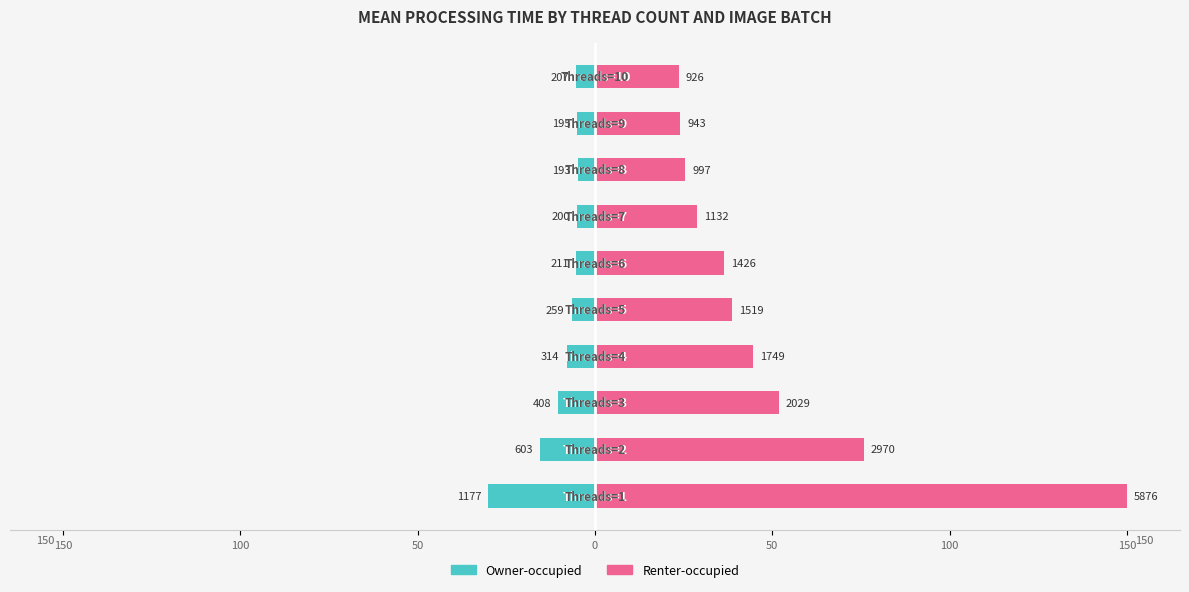

List the series in order of their overall mean, lowest first.

Owner-occupied, Renter-occupied